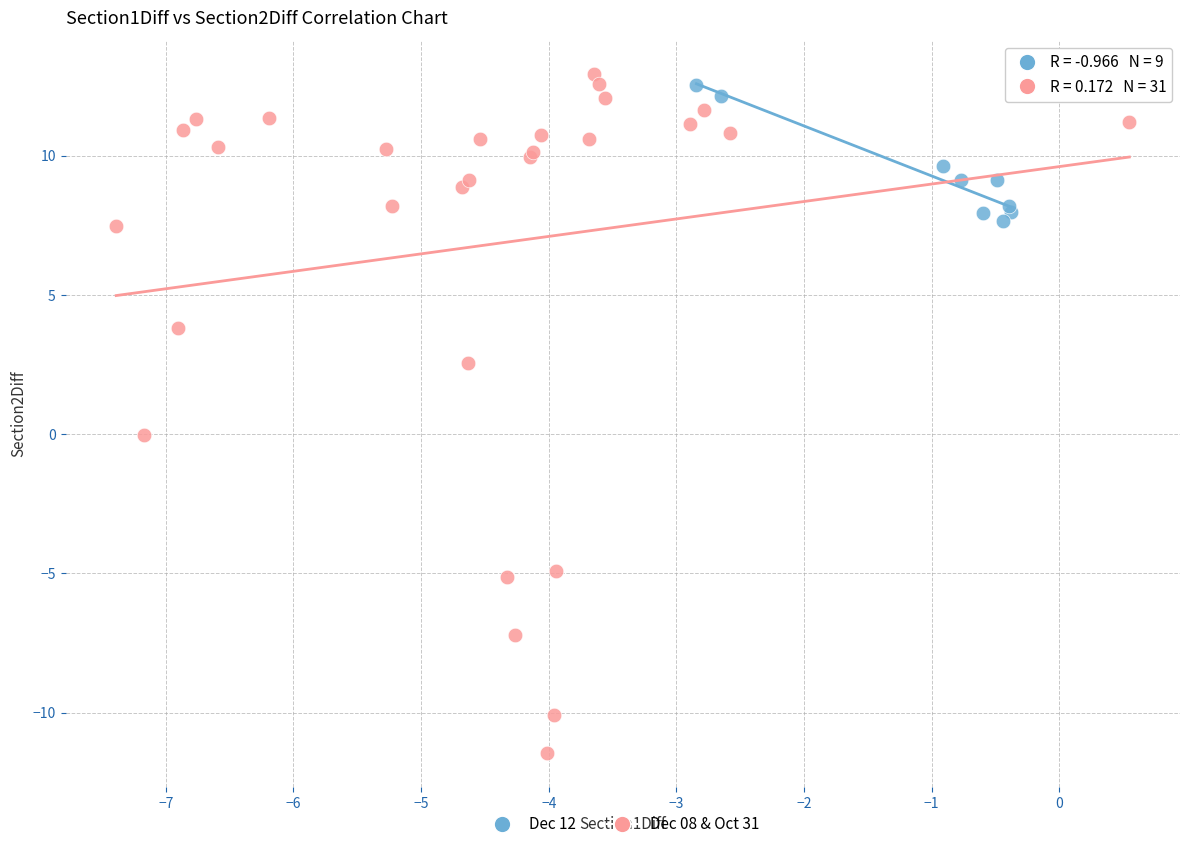

Which series has the largest Y range (max minus min)?

Dec 08 & Oct 31